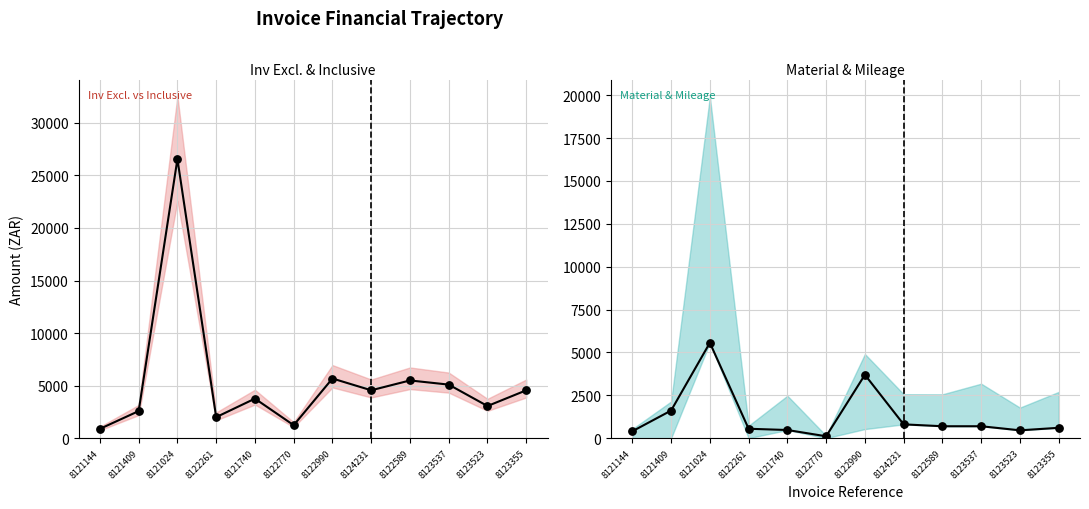

At which category is the sum across all series the highest?

8121024